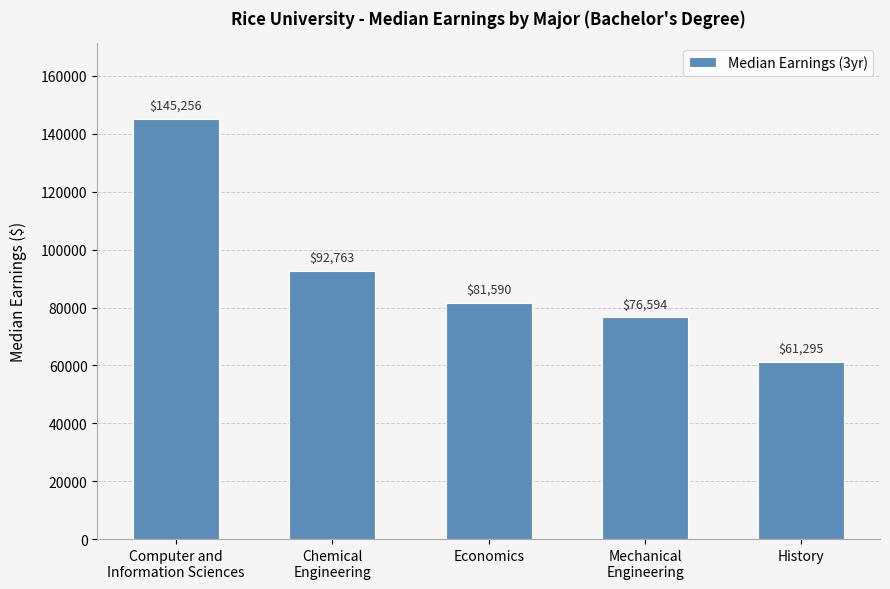

What is the label of the 5th bar from the right?

Computer and
Information Sciences